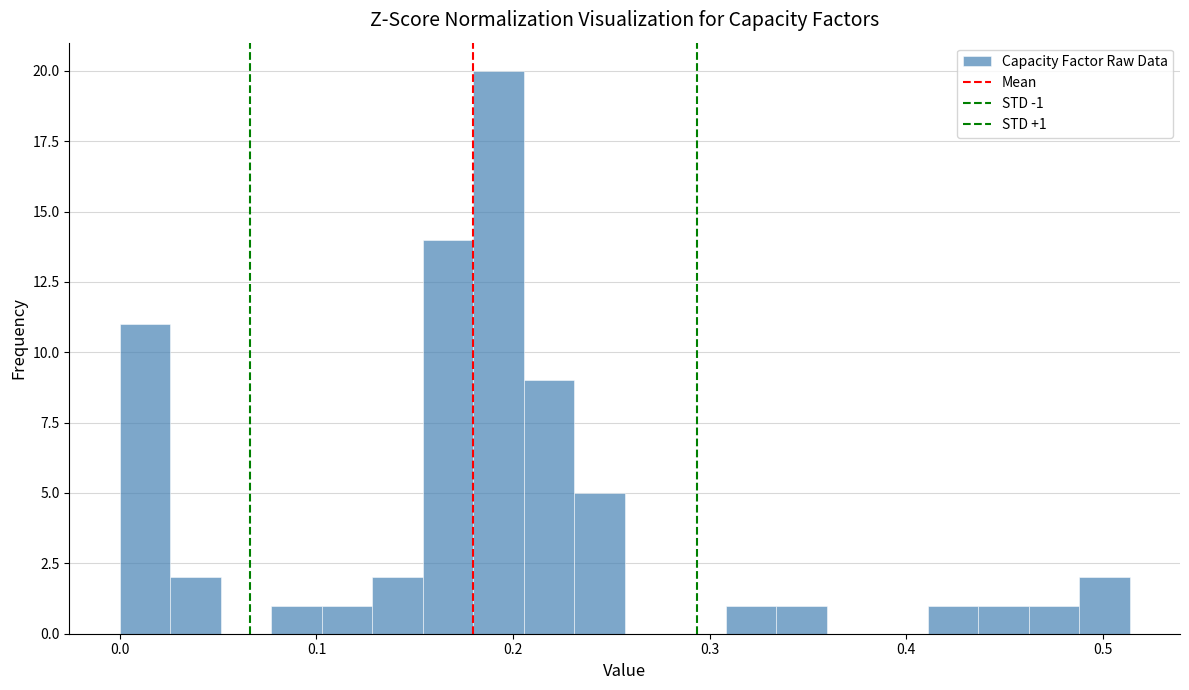

Read against the x-axis, roughly where is the centre of the tallest bar?

0.19